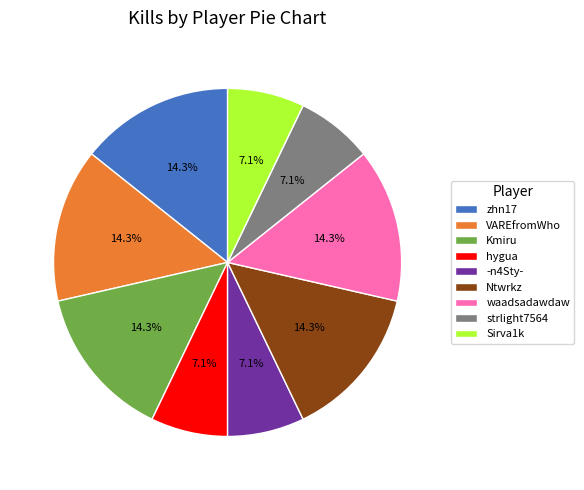

What is the ratio of the value at -n4Sty- to the value at zhn17?

0.5